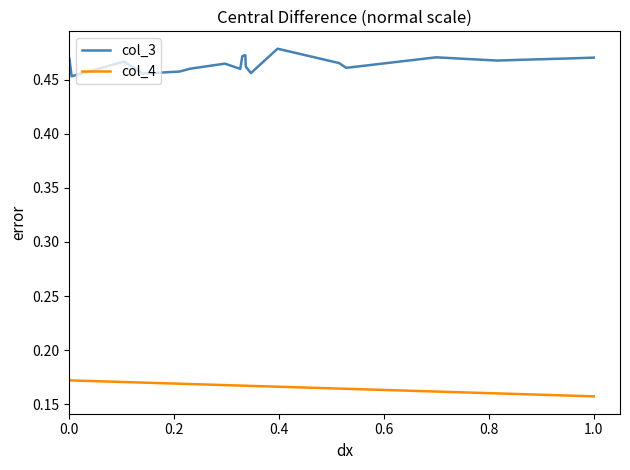

Which series has the largest total across all categories?

col_3